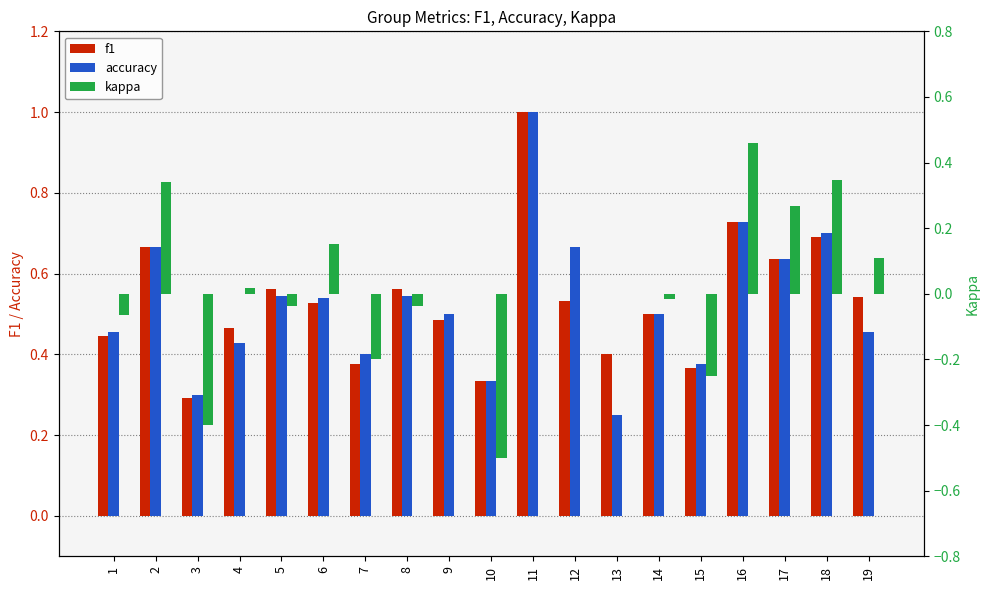

What is the difference between the maximum and second lowest values in the f1 series?

0.7